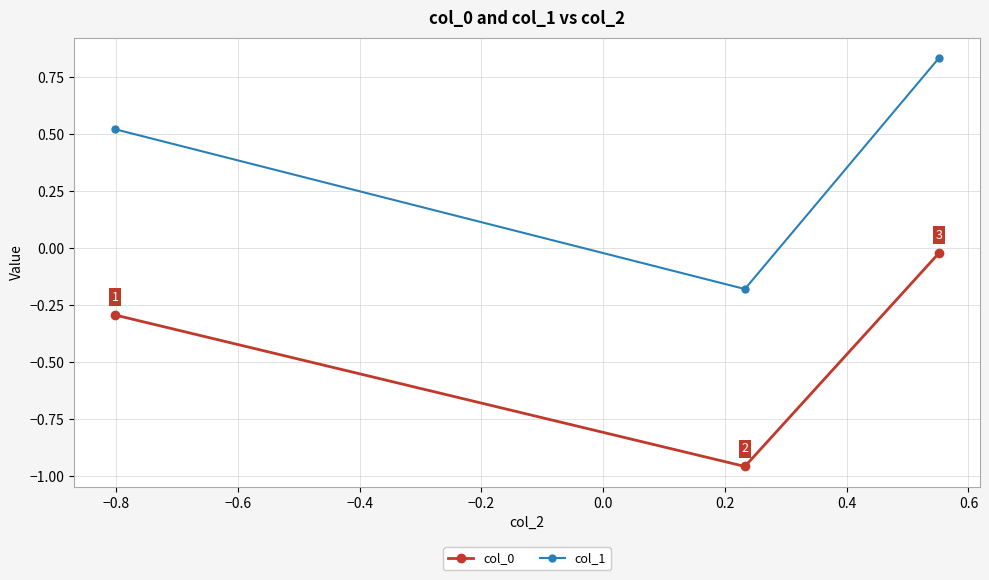

What is the difference between the maximum and minimum values in the col_1 series?

1.0